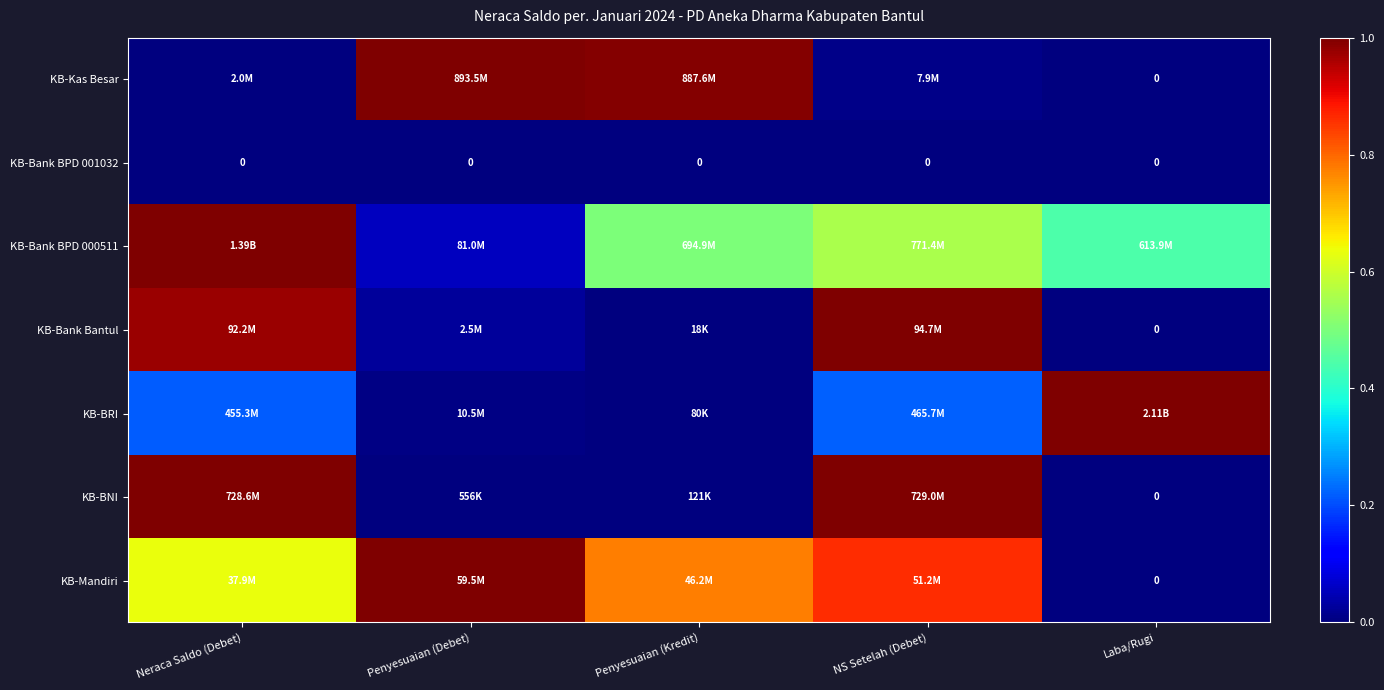

Is the value of KB-Mandiri at Penyesuaian (Kredit) greater than the value of KB-BRI at Laba/Rugi?

No